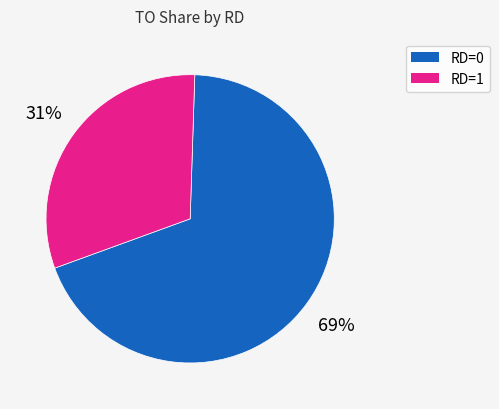

Does RD=0 account for over 50% of the chart?

Yes